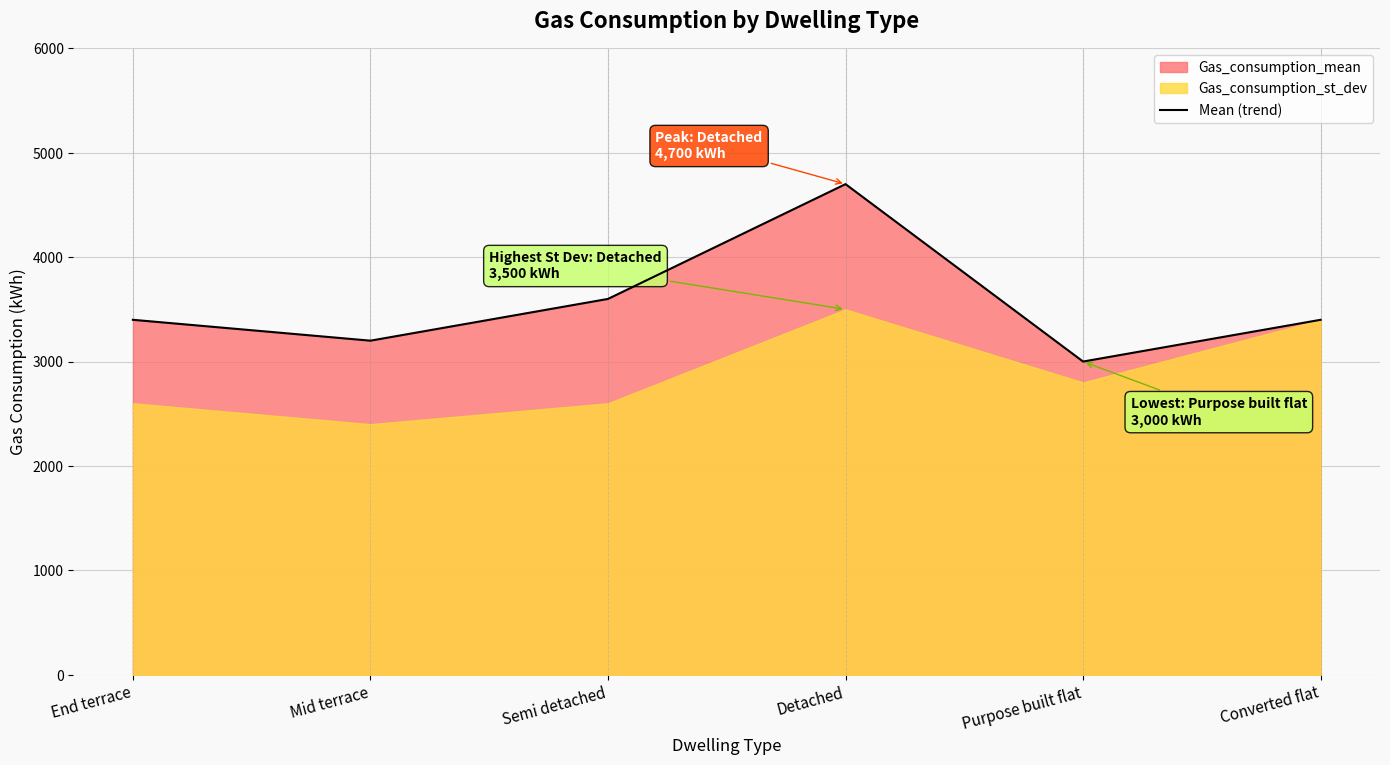

Reading left to right, list all the values displayed in this chart.

End terrace=3400	Mid terrace=3200	Semi detached=3600	Detached=4700	Purpose built flat=3000	Converted flat=3400